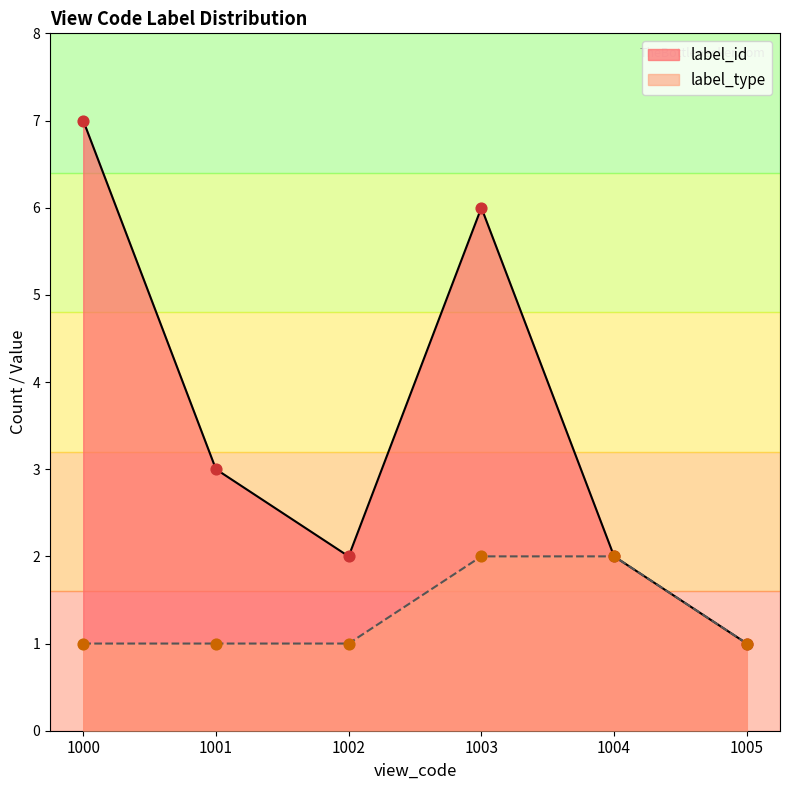

Which series has the largest total across all categories?

label_id